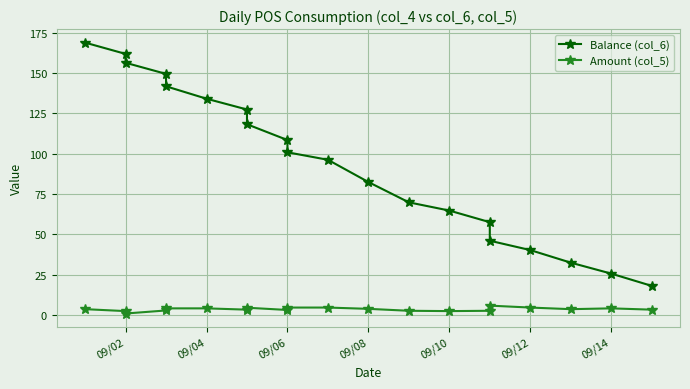

True or false: Balance (col_6) and Amount (col_5) cross at least once.

False